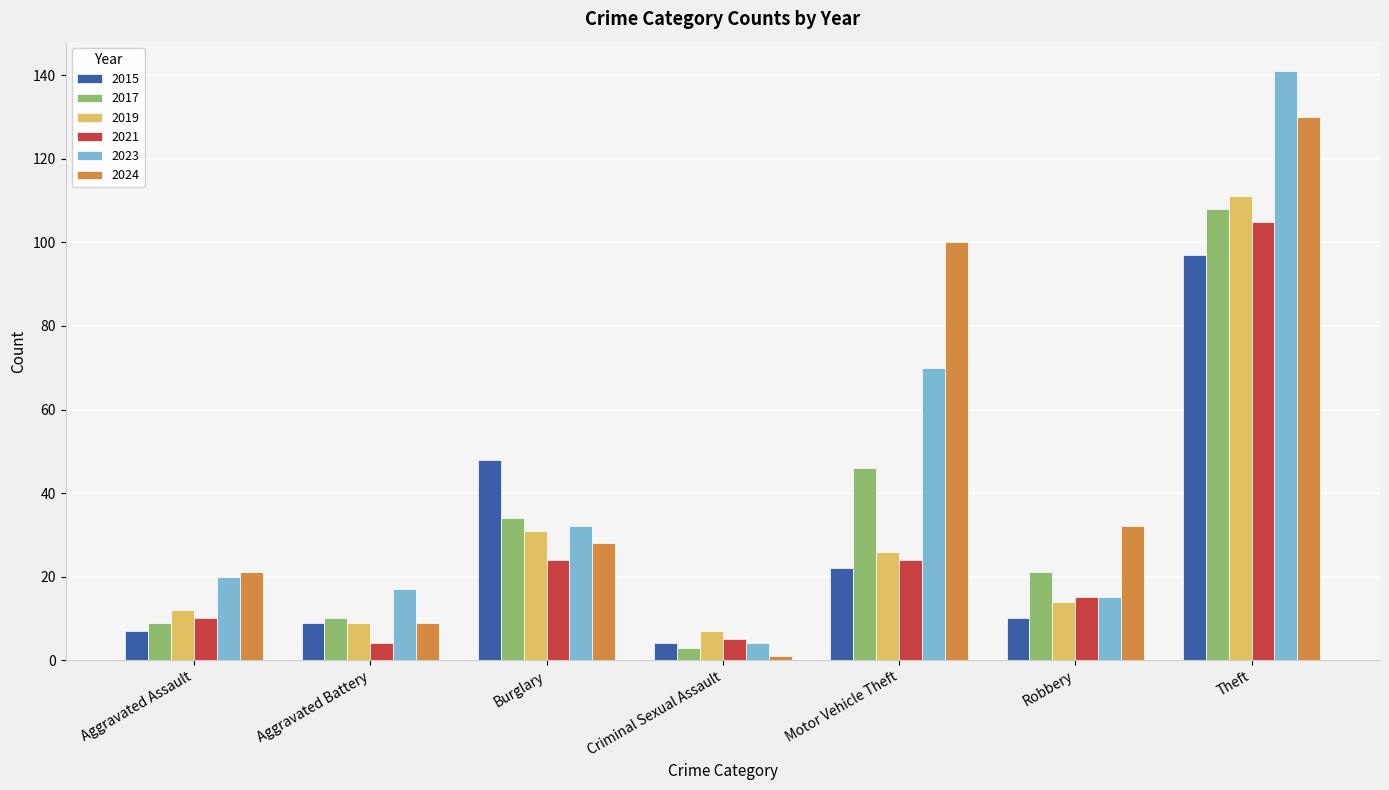

Is the value of 2021 at Aggravated Assault greater than the value of 2023 at Criminal Sexual Assault?

Yes